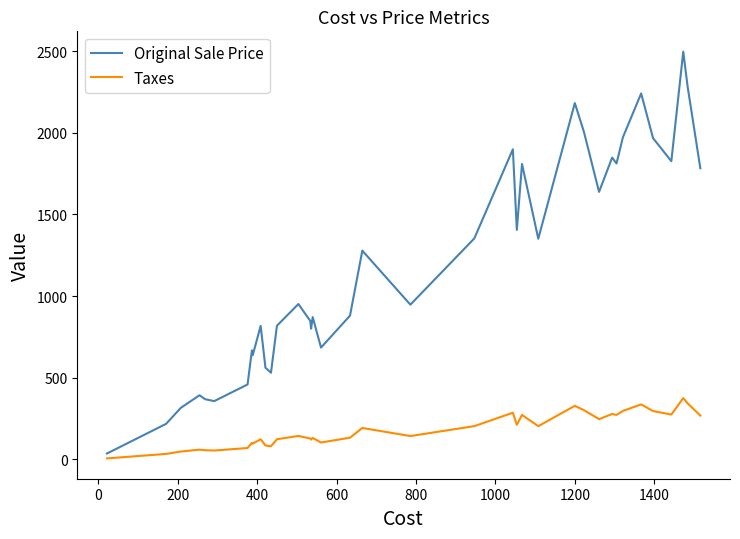

True or false: Taxes has more than 0 interior local peaks.

True